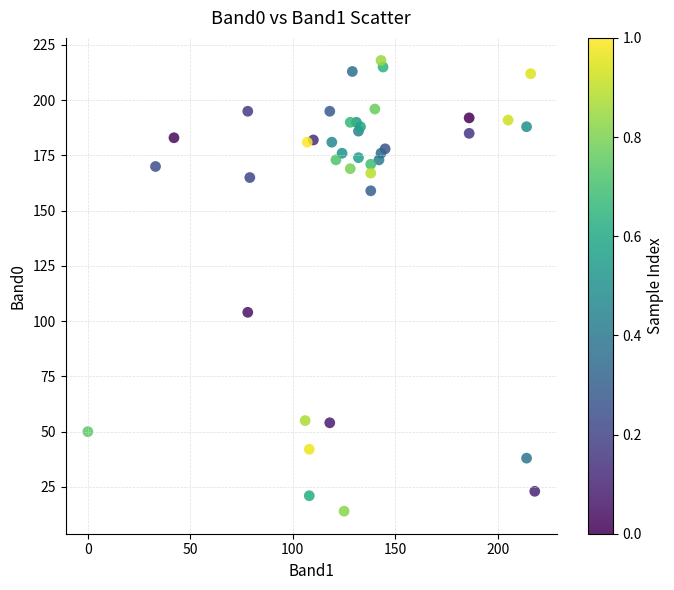

What Y value in the scatter plot is closest to 116?

104